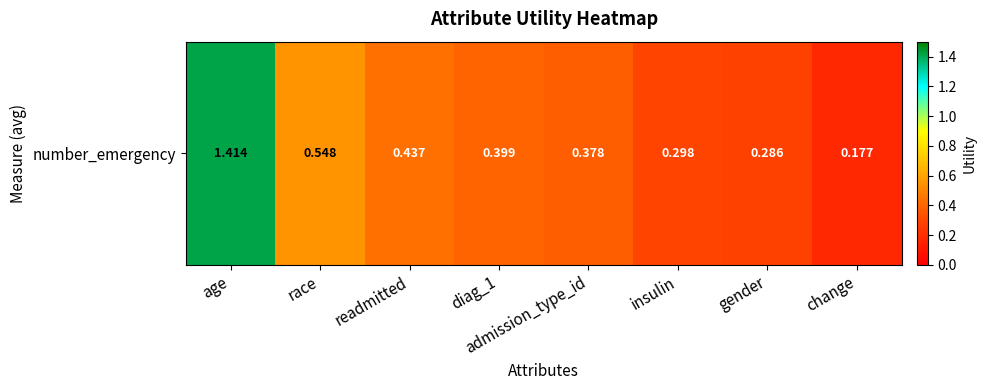

The value at insulin is 0.5. True or false?

False